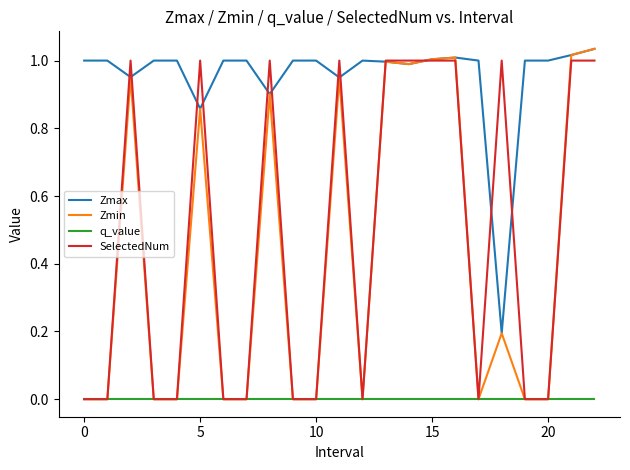

True or false: Zmax and q_value intersect in this chart.

False